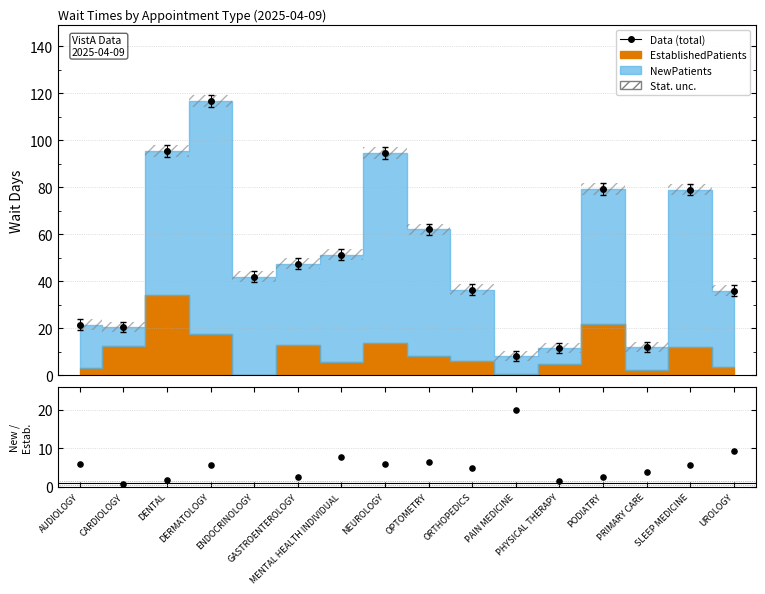

Approximately how many times larger is the value at UROLOGY compared to MENTAL HEALTH INDIVIDUAL?

1.2